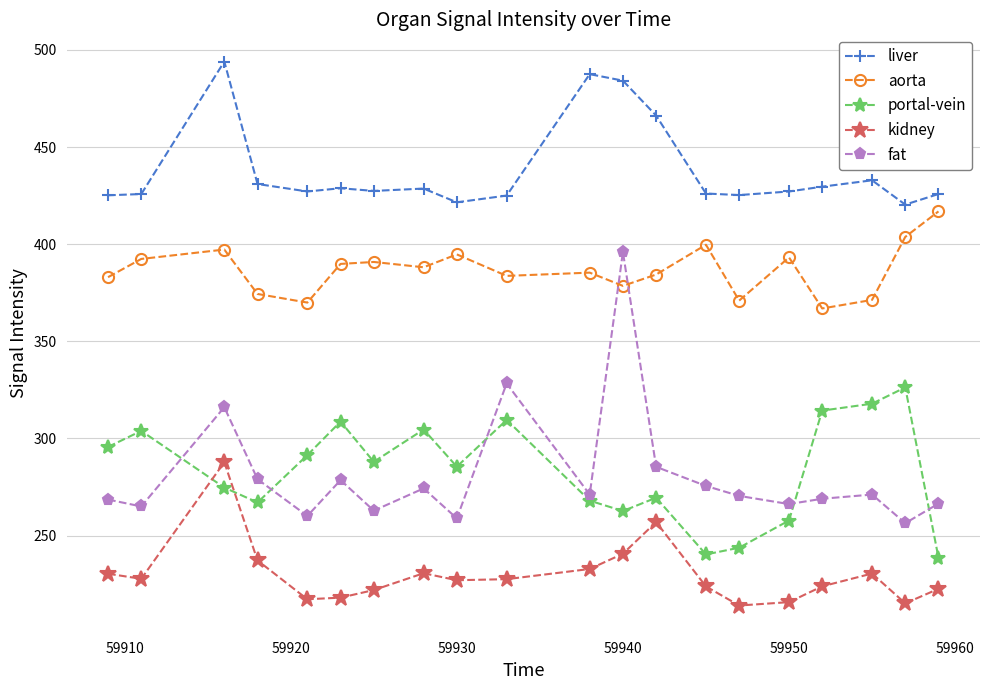

What is the value of the portal-vein point at the 4th from the left?

267.1